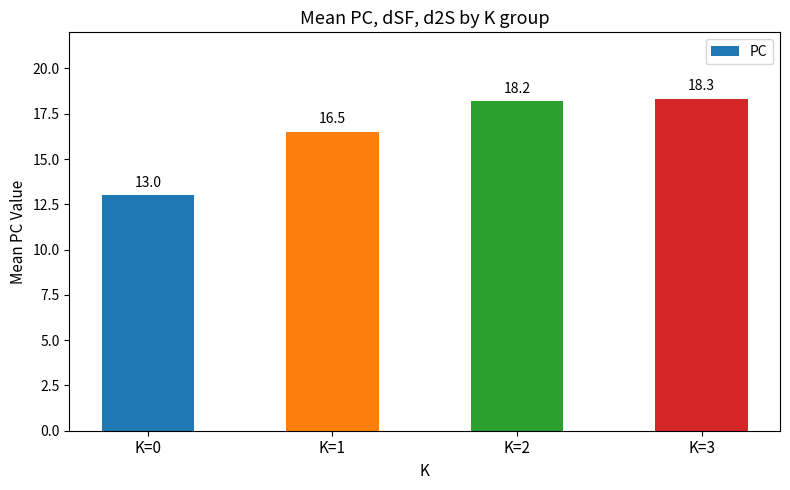

Between K=0 and K=3, which is larger?

K=3